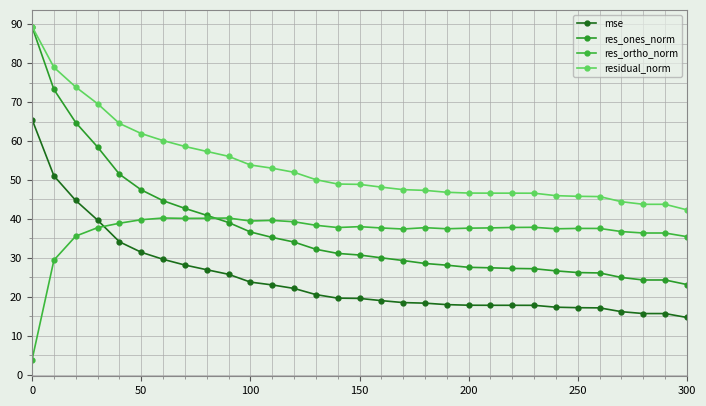

Does the chart display data point markers on the line(s)?

Yes